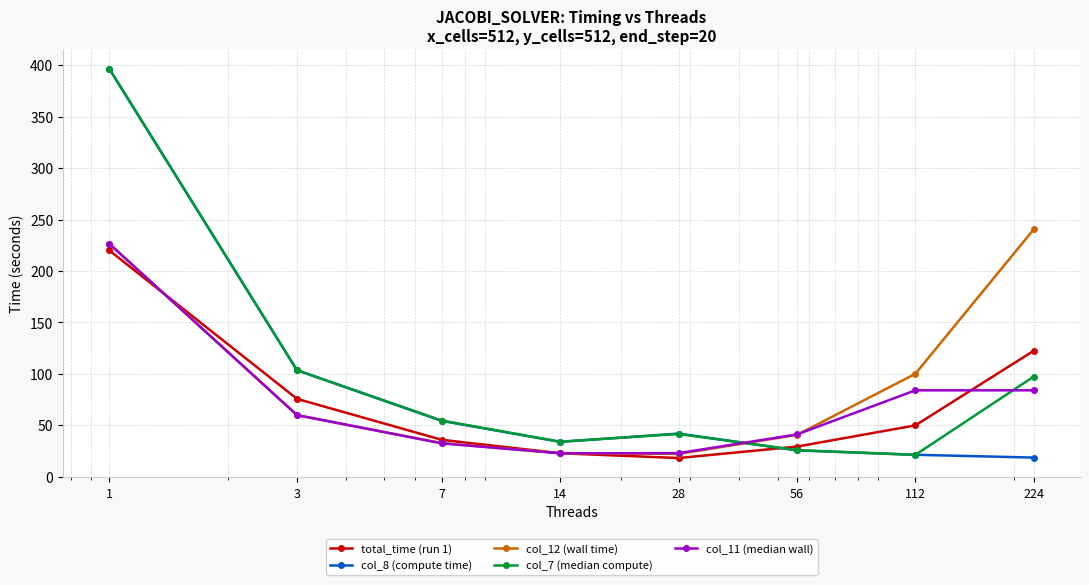

What are all the series names shown in the legend?

total_time (run 1), col_8 (compute time), col_12 (wall time), col_7 (median compute), col_11 (median wall)